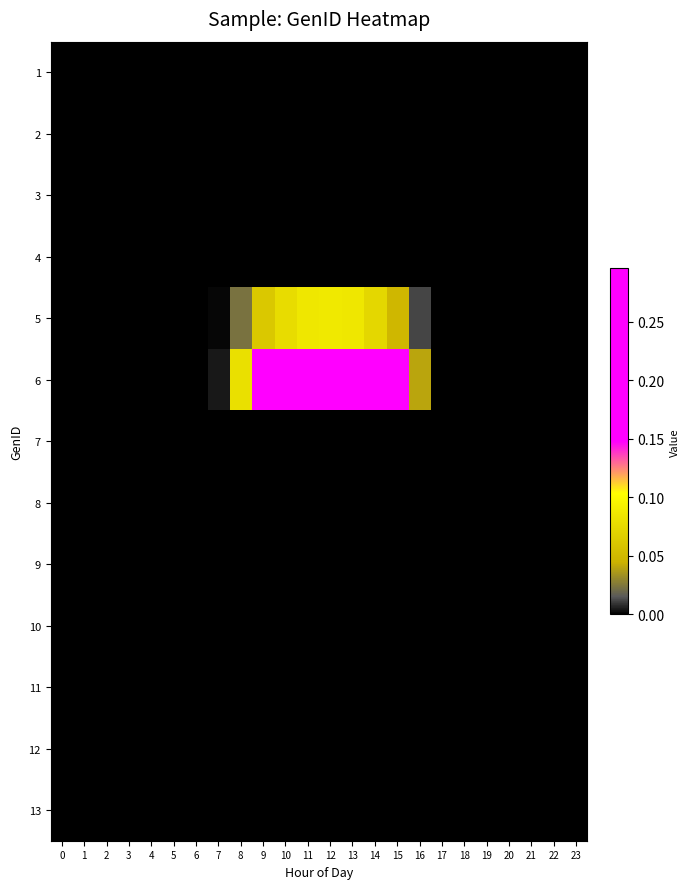

Reading left to right, what are all the values shown in this chart?

row_0: 0.0	0.0	0.0	0.0	0.0	0.0	0.0	0.0	0.0	0.0	0.0	0.0	0.0	0.0	0.0	0.0	0.0	0.0	0.0	0.0	0.0	0.0	0.0	0.0
row_1: 0.0	0.0	0.0	0.0	0.0	0.0	0.0	0.0	0.0	0.0	0.0	0.0	0.0	0.0	0.0	0.0	0.0	0.0	0.0	0.0	0.0	0.0	0.0	0.0
row_2: 0.0	0.0	0.0	0.0	0.0	0.0	0.0	0.0	0.0	0.0	0.0	0.0	0.0	0.0	0.0	0.0	0.0	0.0	0.0	0.0	0.0	0.0	0.0	0.0
row_3: 0.0	0.0	0.0	0.0	0.0	0.0	0.0	0.0	0.0	0.0	0.0	0.0	0.0	0.0	0.0	0.0	0.0	0.0	0.0	0.0	0.0	0.0	0.0	0.0
row_4: 0.0	0.0	0.0	0.0	0.0	0.0	0.0	0.0	0.0	0.1	0.1	0.1	0.1	0.1	0.1	0.0	0.0	0.0	0.0	0.0	0.0	0.0	0.0	0.0
row_5: 0.0	0.0	0.0	0.0	0.0	0.0	0.0	0.0	0.1	0.2	0.3	0.3	0.3	0.3	0.2	0.2	0.0	0.0	0.0	0.0	0.0	0.0	0.0	0.0
row_6: 0.0	0.0	0.0	0.0	0.0	0.0	0.0	0.0	0.0	0.0	0.0	0.0	0.0	0.0	0.0	0.0	0.0	0.0	0.0	0.0	0.0	0.0	0.0	0.0
row_7: 0.0	0.0	0.0	0.0	0.0	0.0	0.0	0.0	0.0	0.0	0.0	0.0	0.0	0.0	0.0	0.0	0.0	0.0	0.0	0.0	0.0	0.0	0.0	0.0
row_8: 0.0	0.0	0.0	0.0	0.0	0.0	0.0	0.0	0.0	0.0	0.0	0.0	0.0	0.0	0.0	0.0	0.0	0.0	0.0	0.0	0.0	0.0	0.0	0.0
row_9: 0.0	0.0	0.0	0.0	0.0	0.0	0.0	0.0	0.0	0.0	0.0	0.0	0.0	0.0	0.0	0.0	0.0	0.0	0.0	0.0	0.0	0.0	0.0	0.0
row_10: 0.0	0.0	0.0	0.0	0.0	0.0	0.0	0.0	0.0	0.0	0.0	0.0	0.0	0.0	0.0	0.0	0.0	0.0	0.0	0.0	0.0	0.0	0.0	0.0
row_11: 0.0	0.0	0.0	0.0	0.0	0.0	0.0	0.0	0.0	0.0	0.0	0.0	0.0	0.0	0.0	0.0	0.0	0.0	0.0	0.0	0.0	0.0	0.0	0.0
row_12: 0.0	0.0	0.0	0.0	0.0	0.0	0.0	0.0	0.0	0.0	0.0	0.0	0.0	0.0	0.0	0.0	0.0	0.0	0.0	0.0	0.0	0.0	0.0	0.0